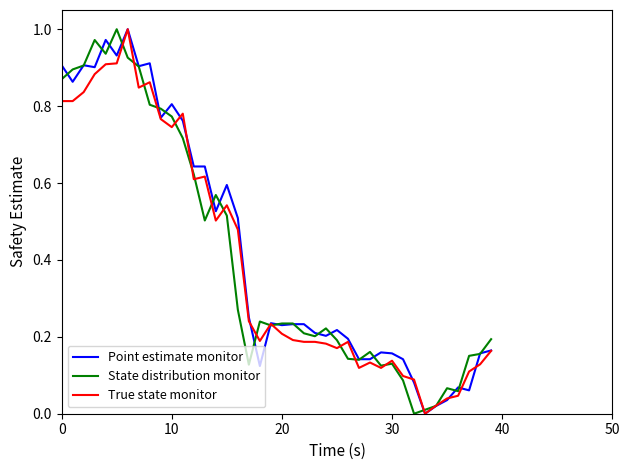

What are all the series names shown in the legend?

Point estimate monitor, State distribution monitor, True state monitor